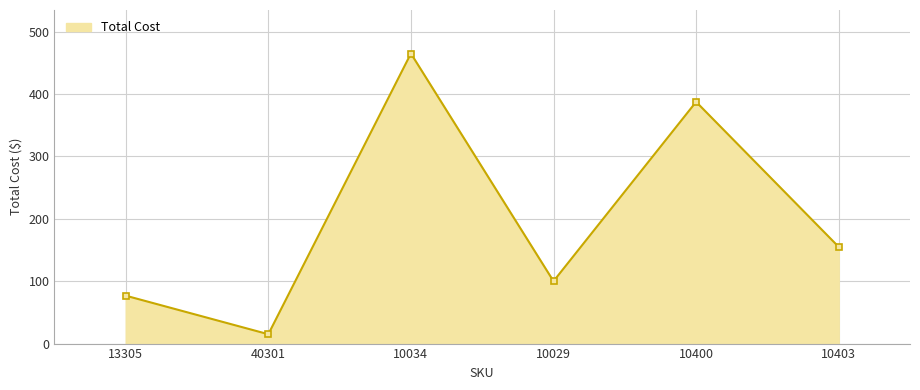

Reading left to right, extract all data points from this chart.

13305=76.8	40301=15.0	10034=465.0	10029=100.0	10400=387.5	10403=155.0